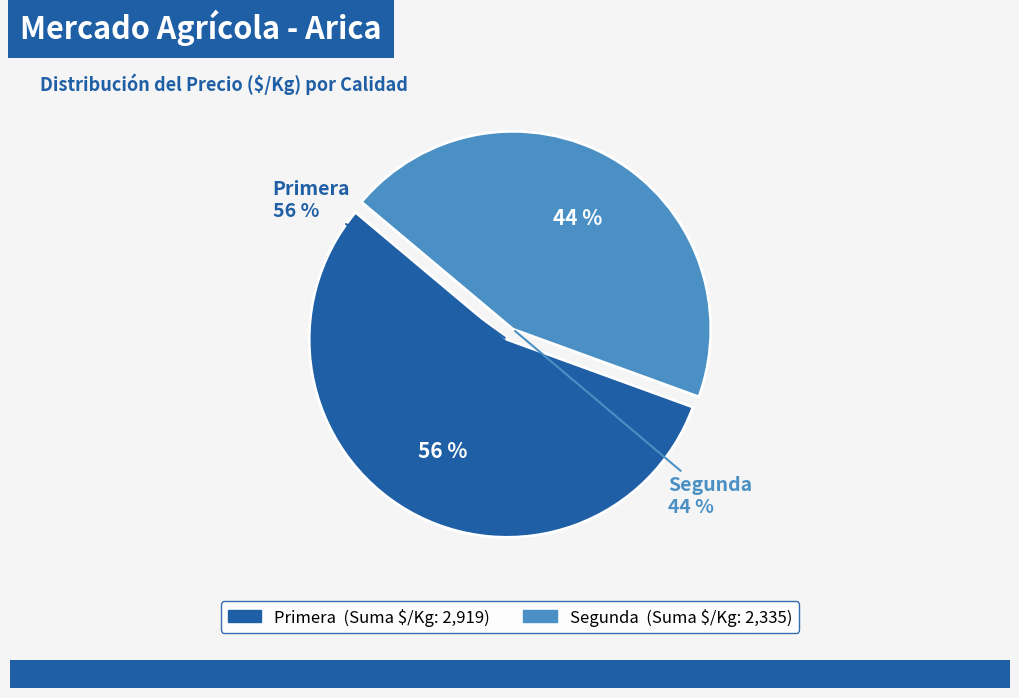

What is the ratio of the value at Primera to the value at Segunda?

1.2